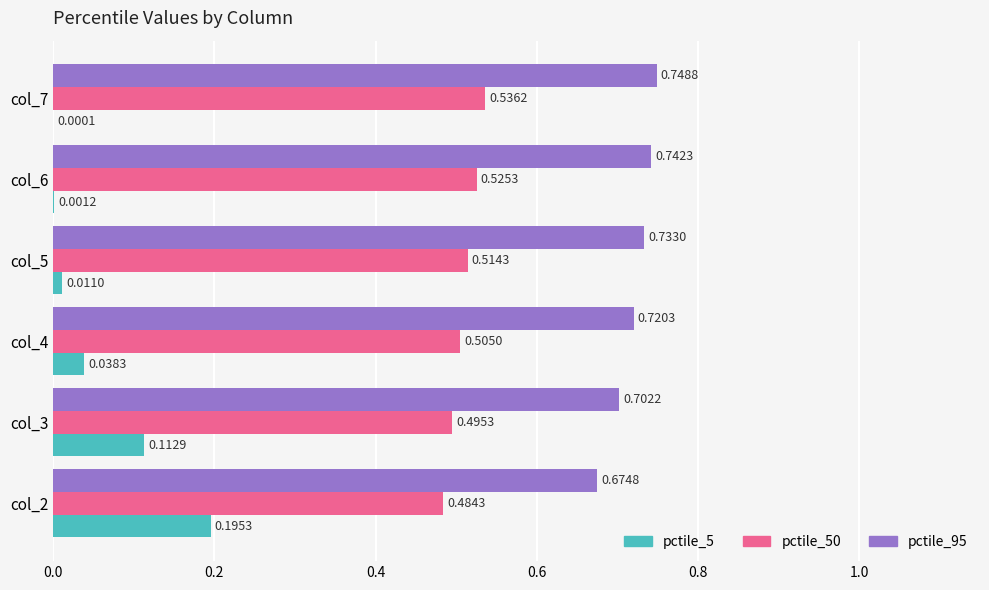

What is the sum of all pctile_5 values?

0.4